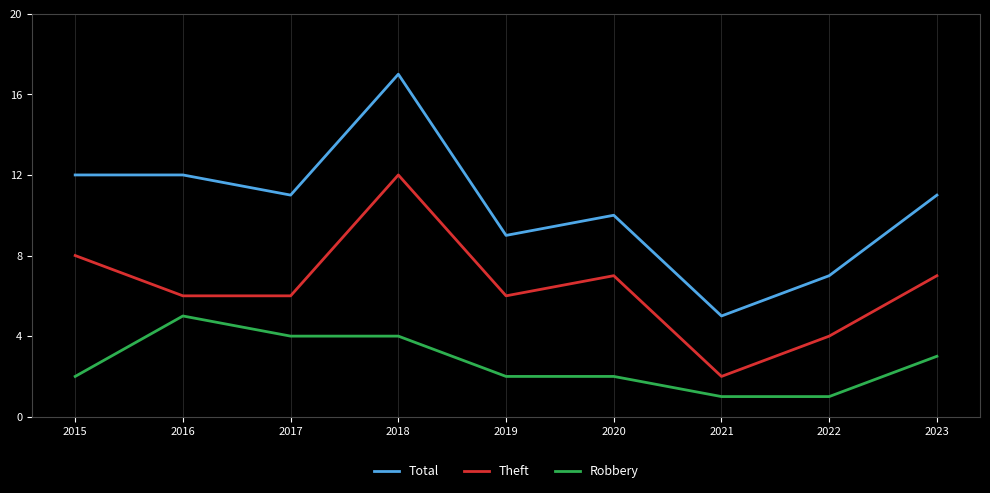

True or false: Total has a value of 11 at 2017.

True